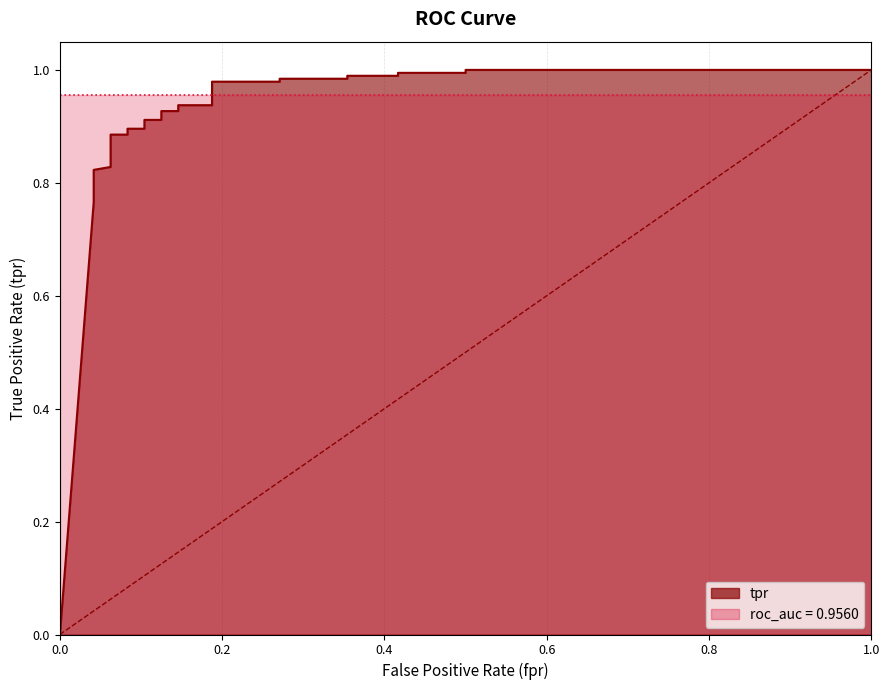

What is the approximate value of fpr at 12?

0.1